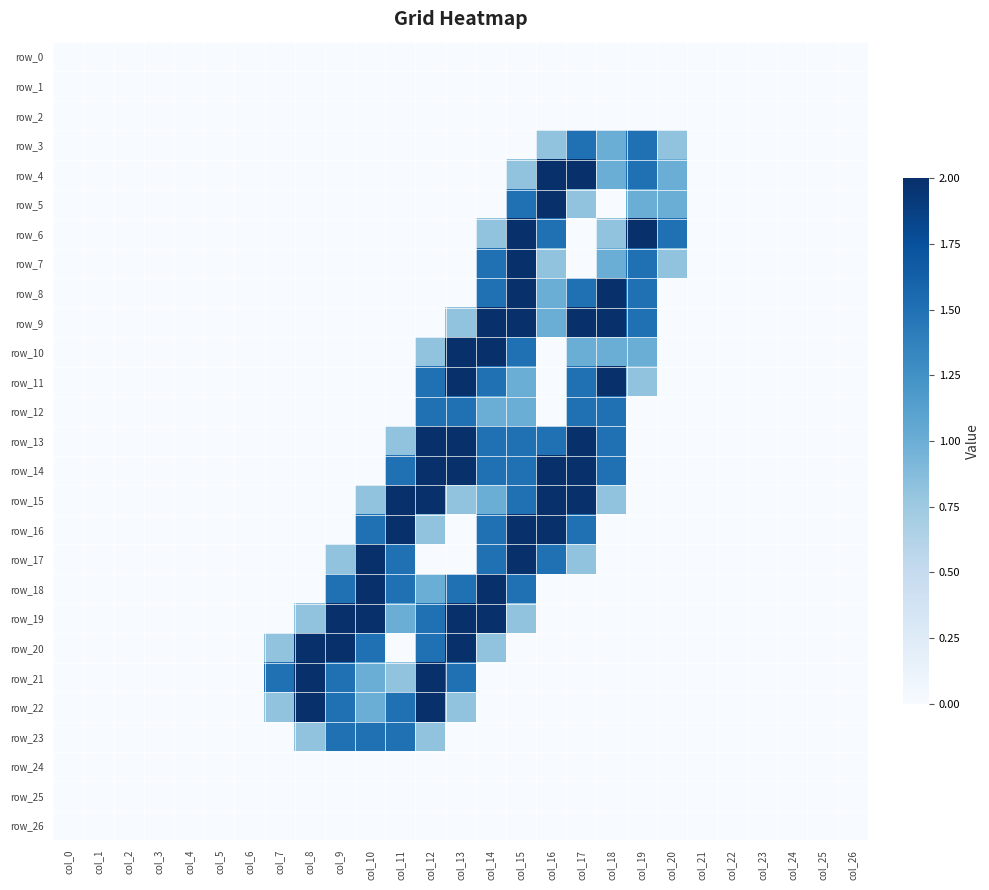

True or false: row_4 has a value of 0.9 at col_4.

False